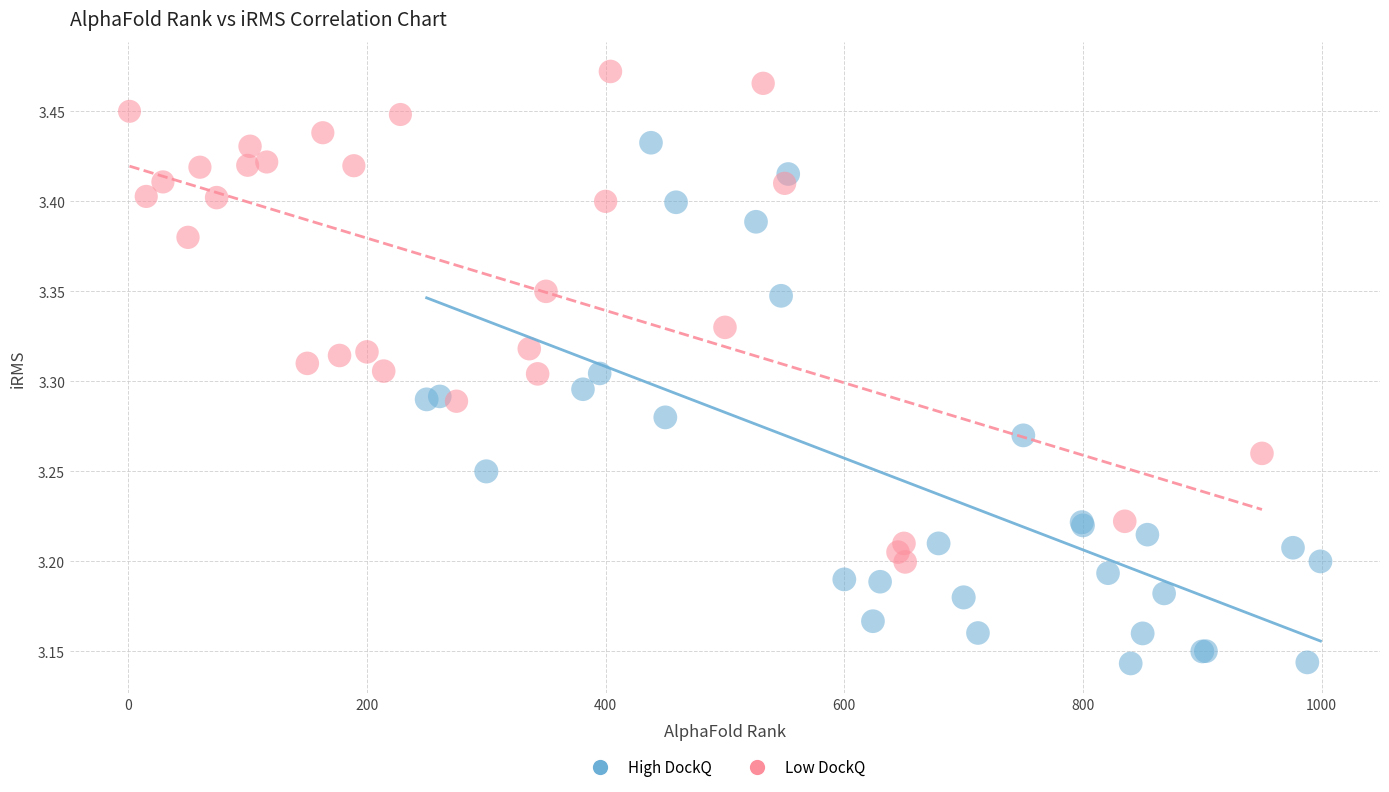

Which series has the widest spread of Y values?

High DockQ